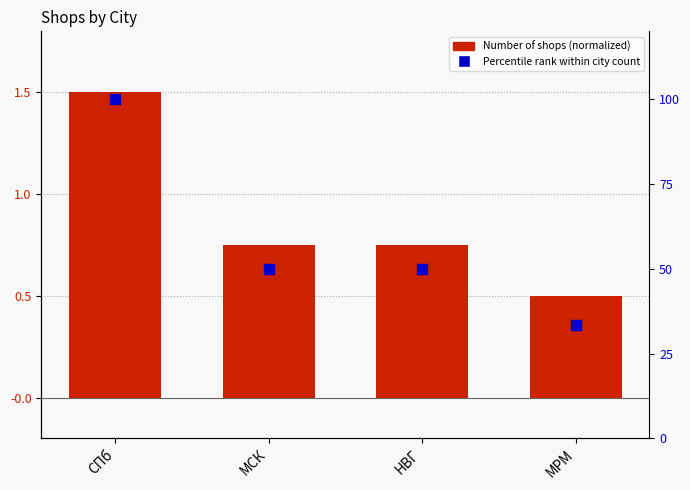

What is the total value across all series at СПб?

101.5